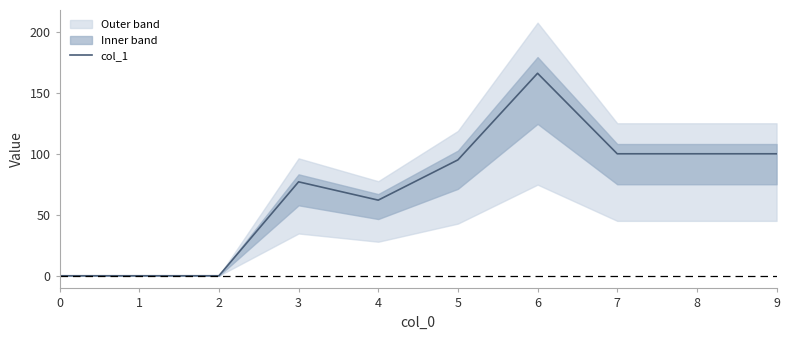

Rank the categories by value from highest to lowest.

6, 7, 8, 9, 5, 3, 4, 0, 1, 2